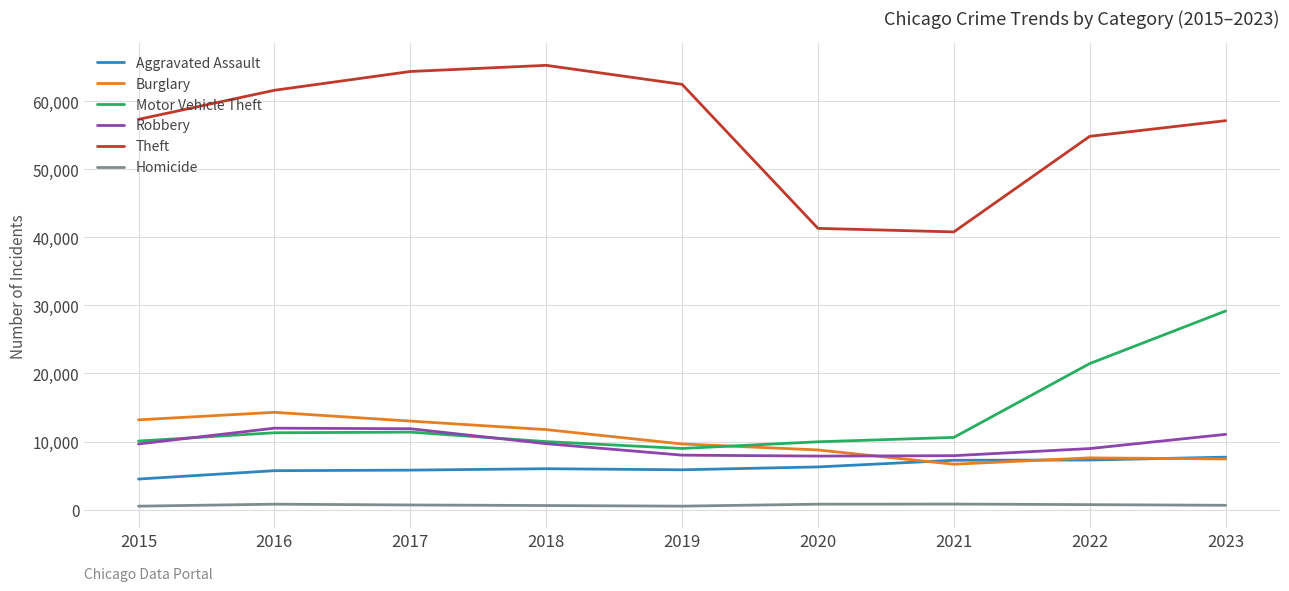

What is the maximum value shown in the chart?

65288